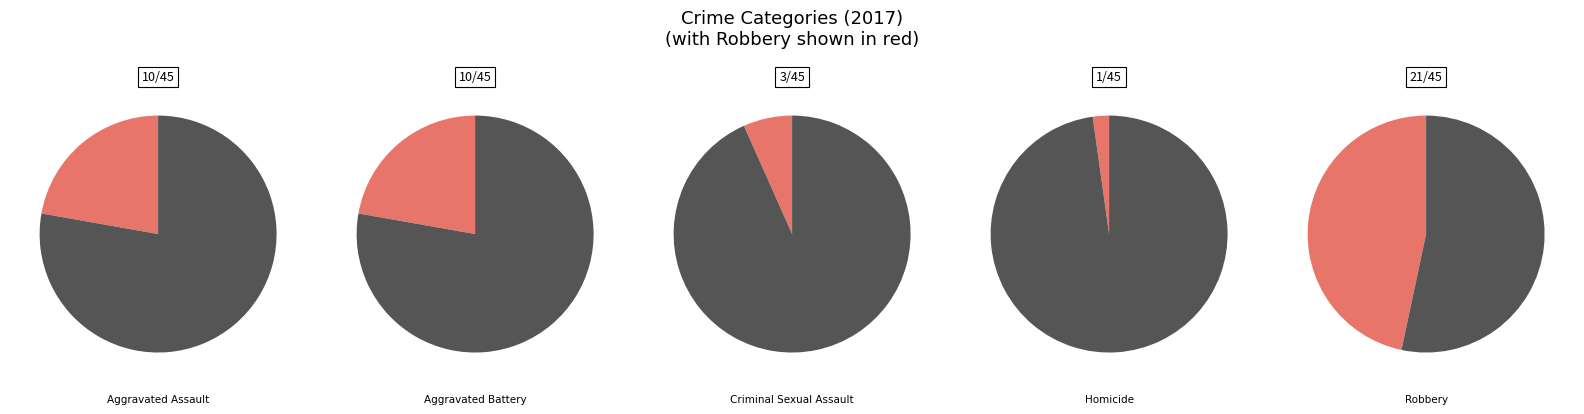

Rank the categories by value from highest to lowest.

Robbery, Aggravated Assault, Aggravated Battery, Criminal Sexual Assault, Homicide